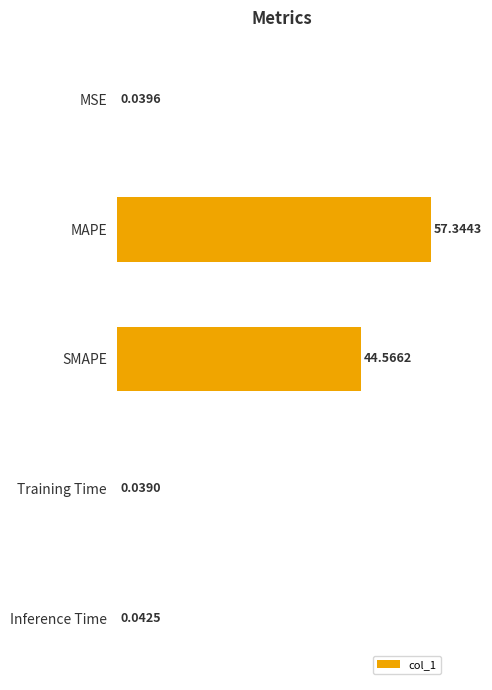

At which label is the value closest to 28?

SMAPE